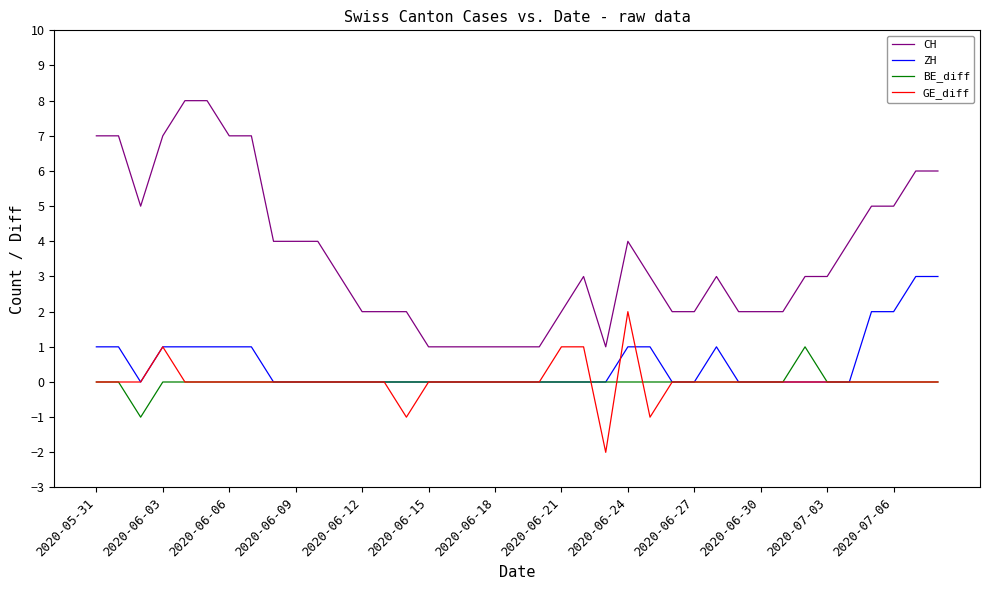

Rank the series by their maximum value, from highest to lowest.

CH, ZH, GE_diff, BE_diff